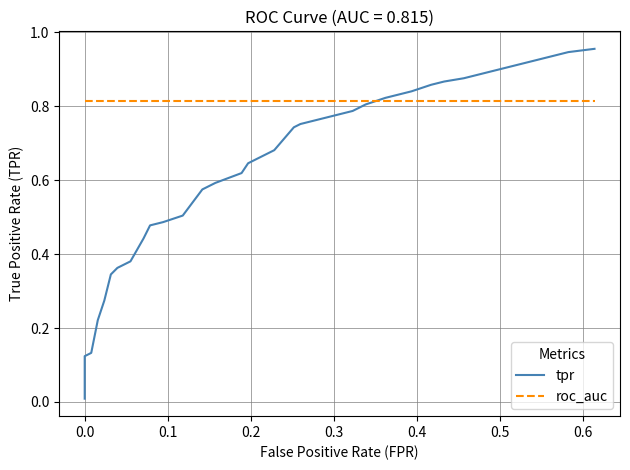

True or false: roc_auc has more than 2 interior local peaks.

False